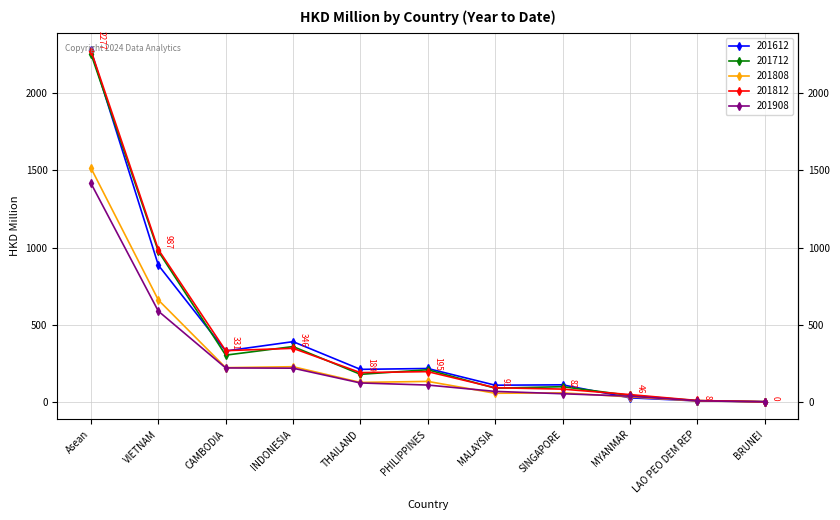

What is the label of the 9th point from the right?

CAMBODIA